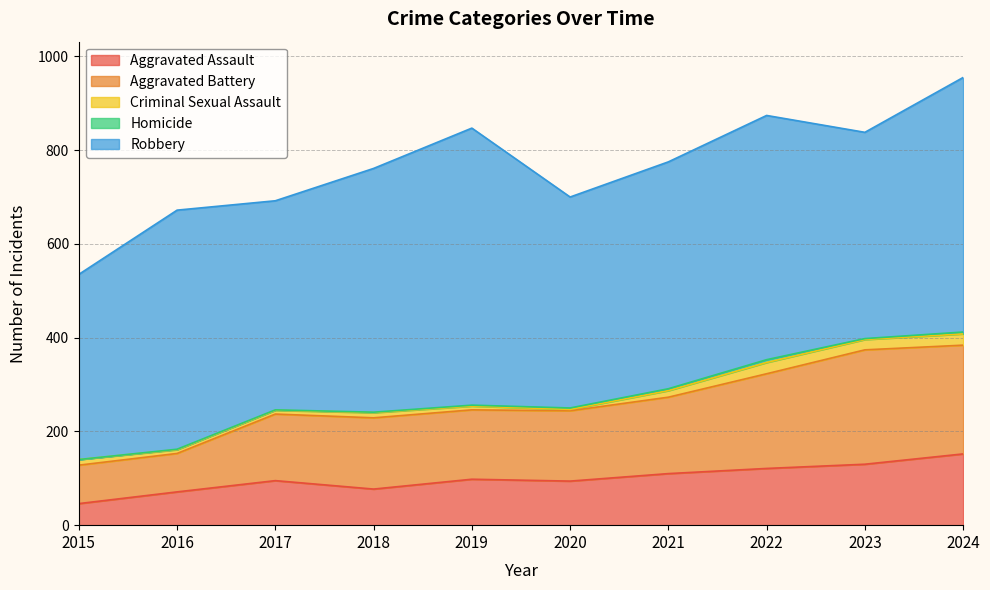

The value of Aggravated Battery at 2022 is 344. True or false?

False